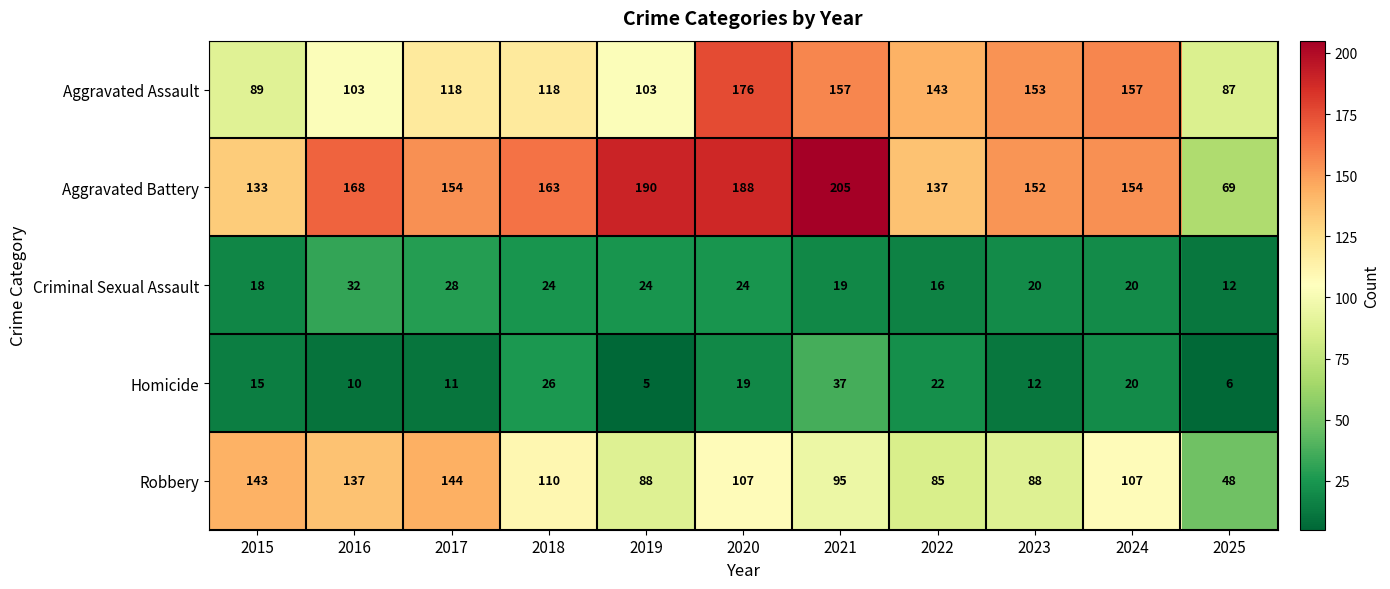

What is the total value across all series at 2021?

513